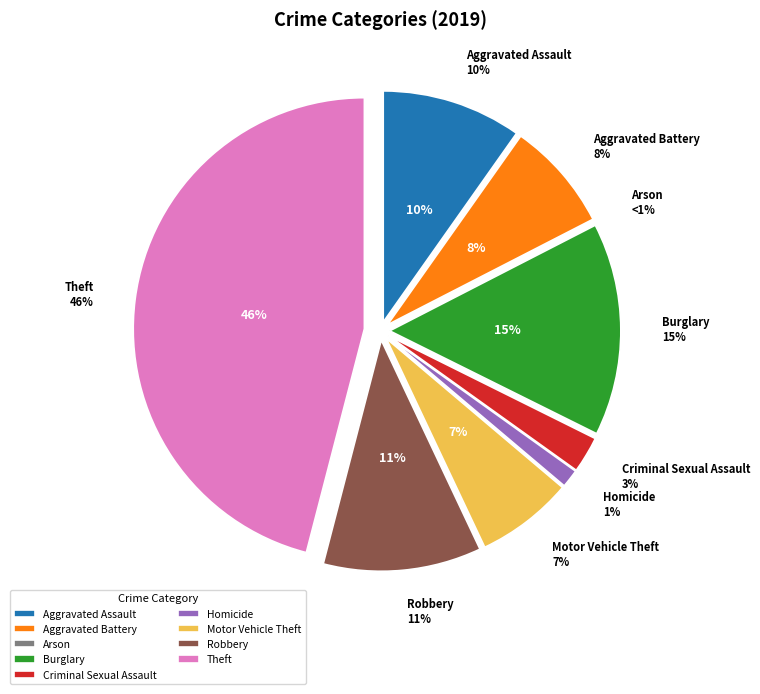

What is the largest slice in the pie chart?

Theft